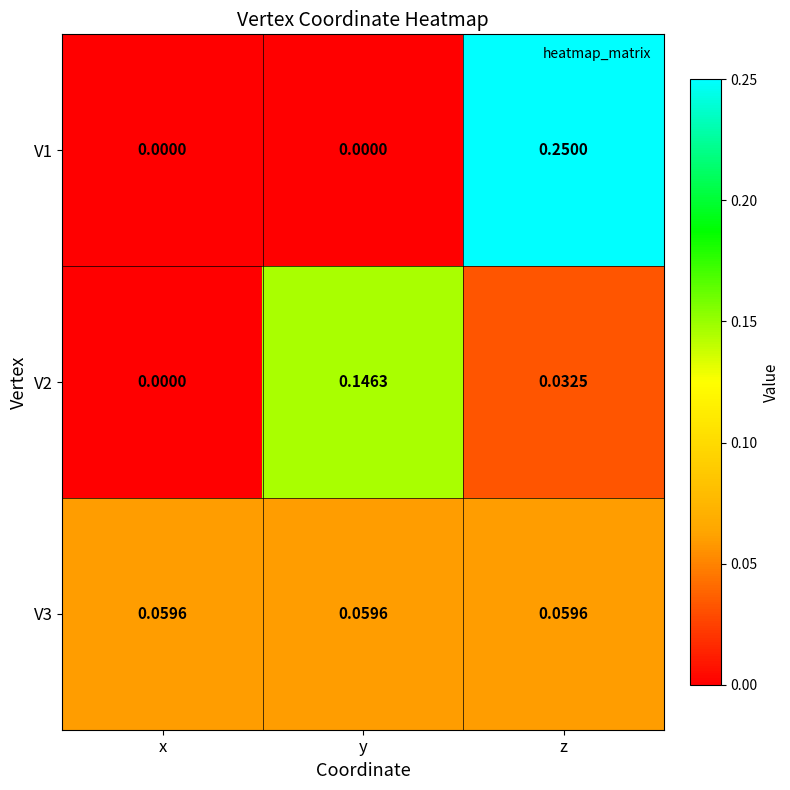

List the labels in order of V2 value, smallest first.

x, z, y